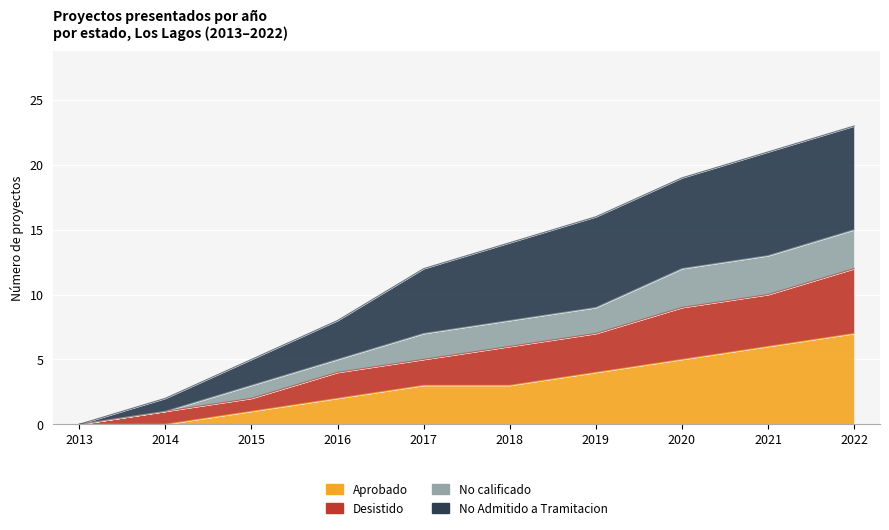

Rank the categories by Desistido value from highest to lowest.

2022, 2021, 2020, 2019, 2018, 2017, 2016, 2015, 2014, 2013